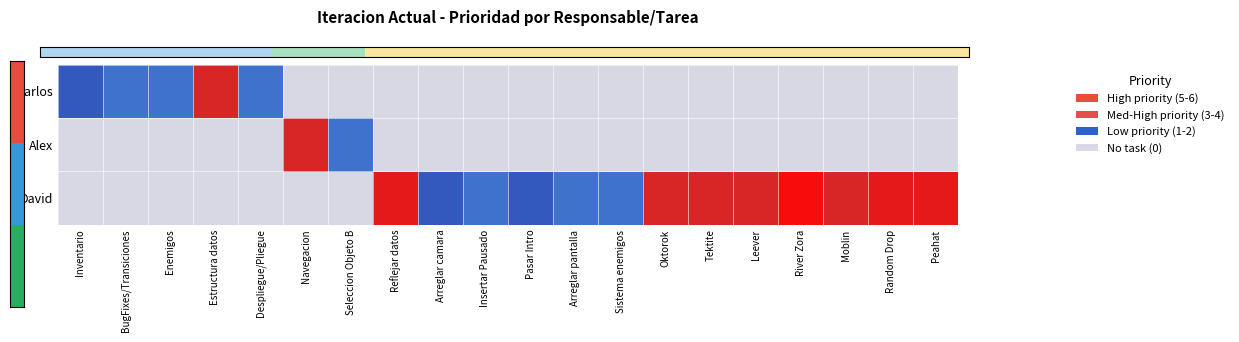

Which series changed the most between Insertar Pausado and Random Drop?

David